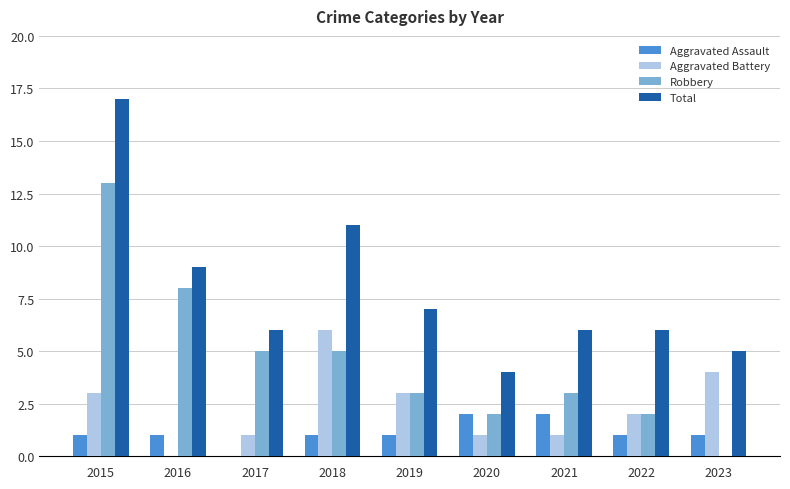

True or false: Total has a value of 7 at 2019.

True